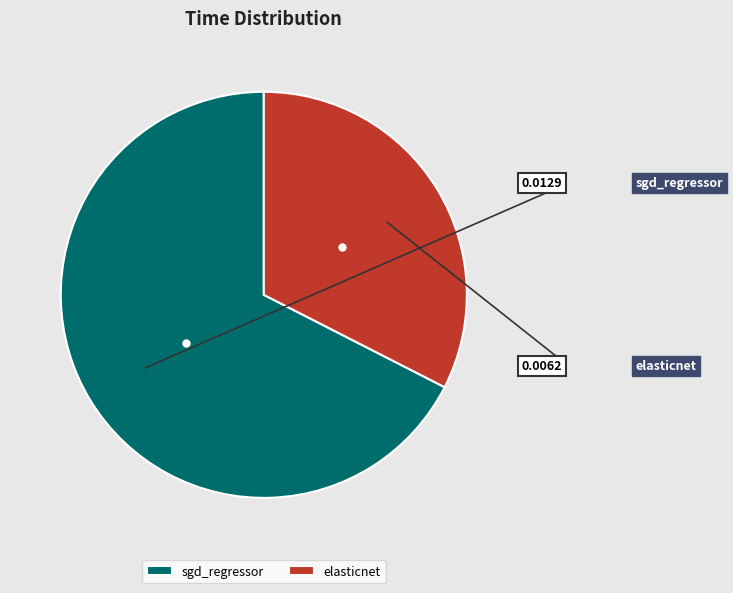

Is the sum of sgd_regressor and elasticnet greater than half?

Yes